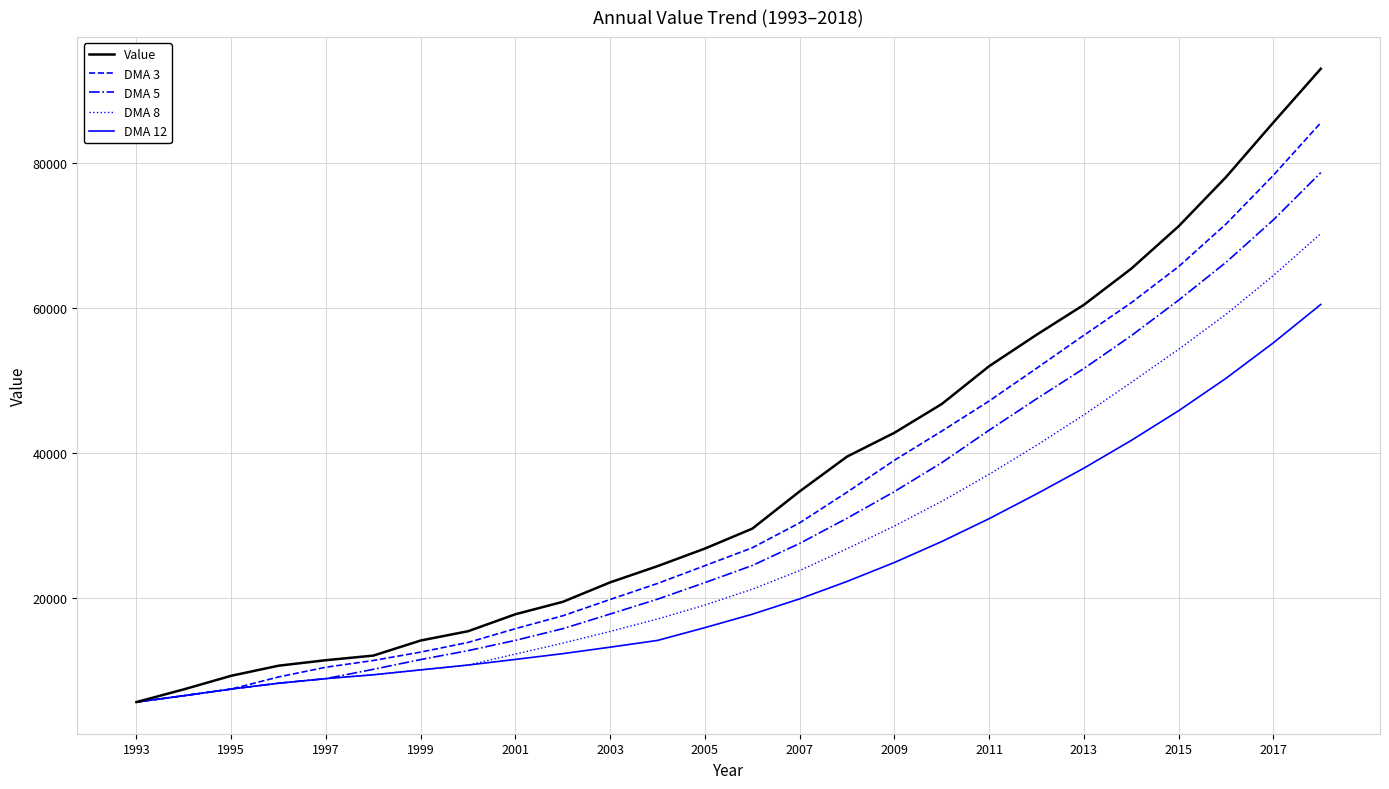

Rank the series by their maximum value, from lowest to highest.

DMA 12, DMA 8, DMA 5, DMA 3, Value